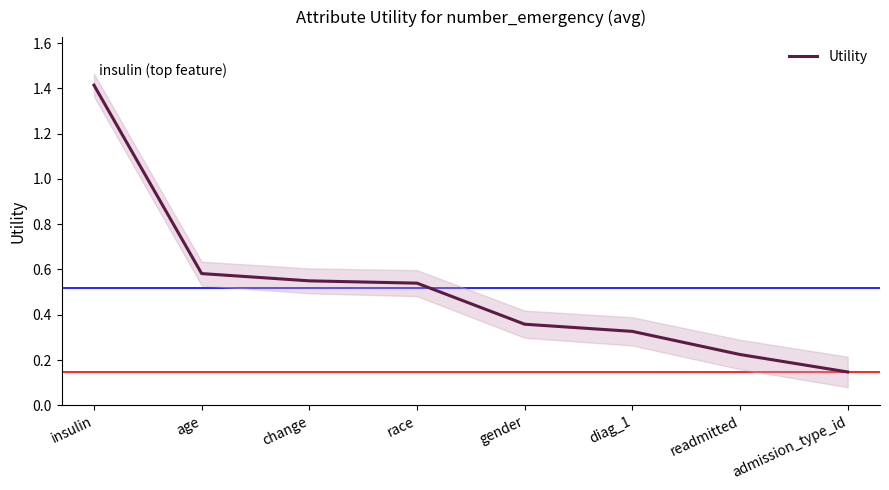

Which label corresponds to the largest value in the chart?

insulin